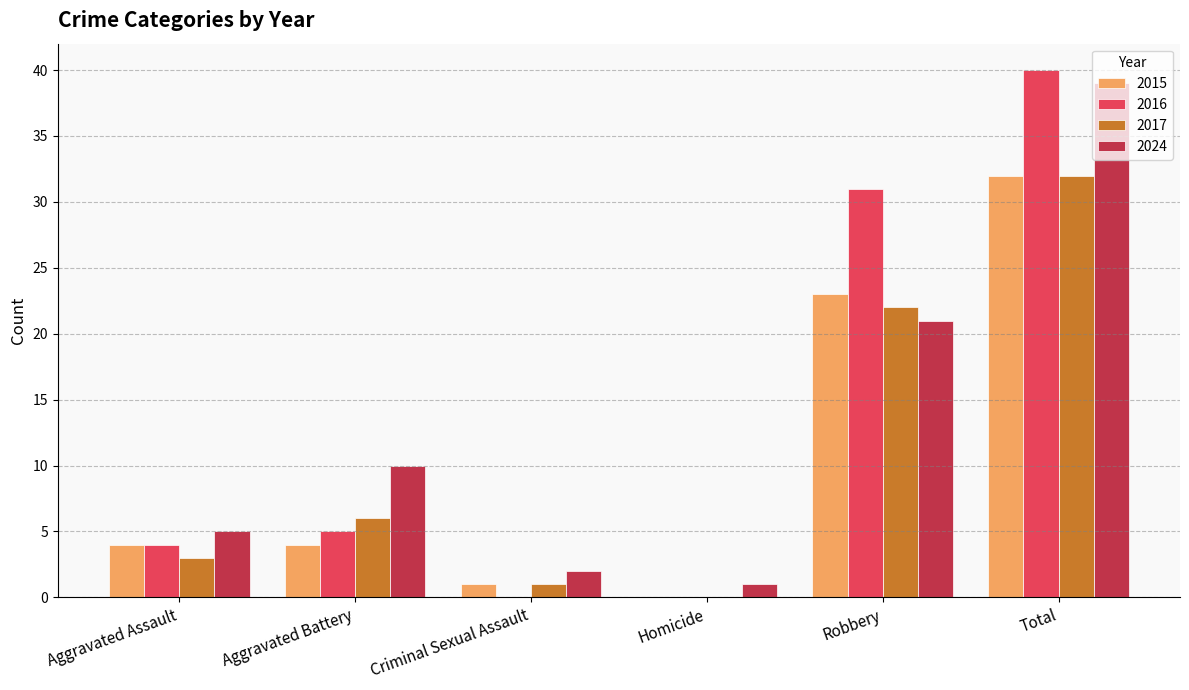

Between Aggravated Battery and Total, which series saw the biggest shift?

2016